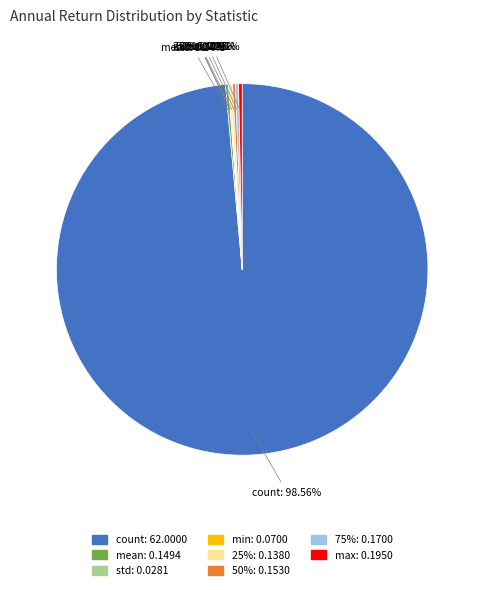

Which category has the smallest portion of the pie?

std